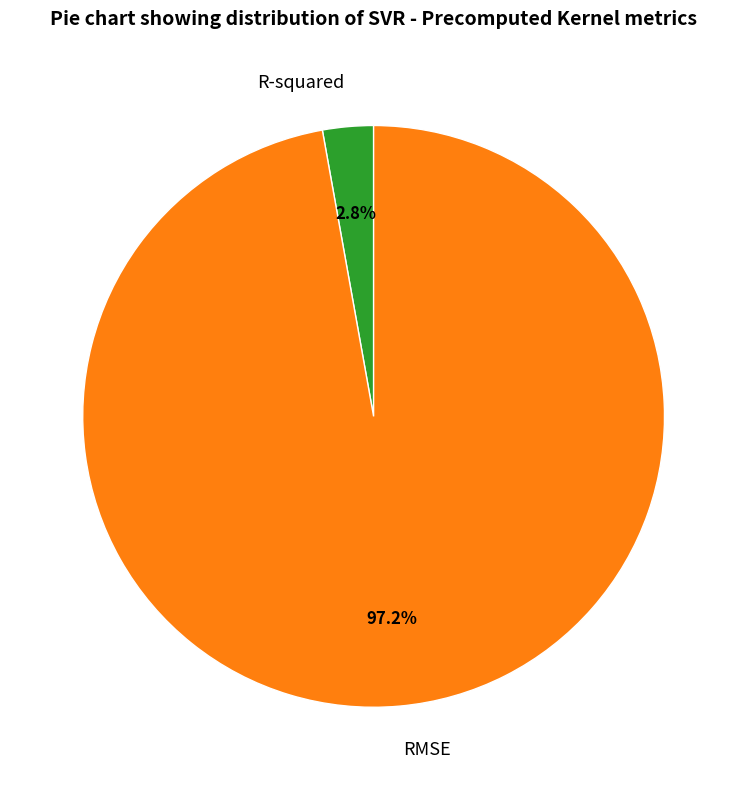

Which slice is the smallest?

R-squared